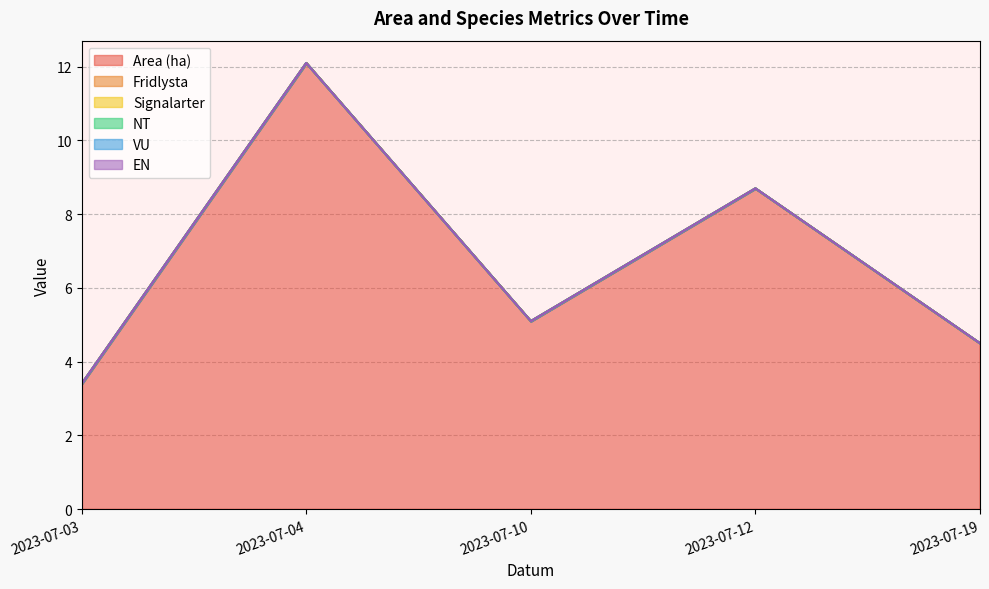

How many lines are shown in the chart?

6